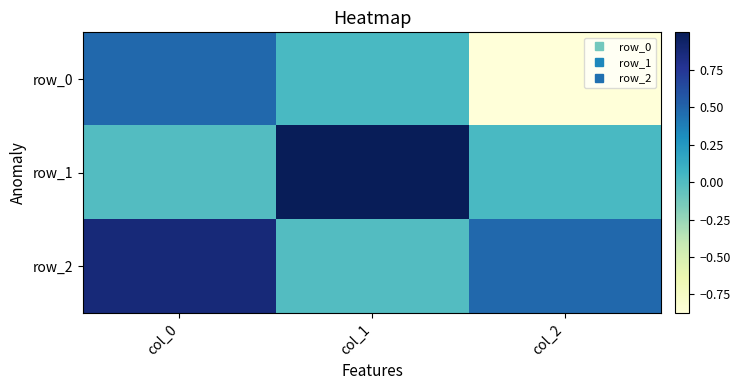

At which category does the chart reach its minimum across all series?

col_2